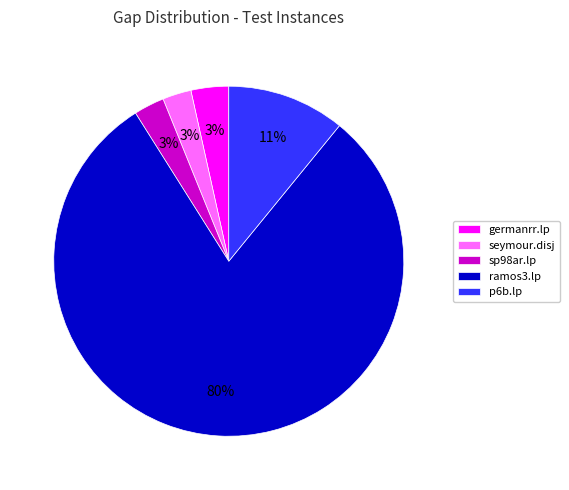

To the nearest percent, what percentage of the pie is germanrr.lp?

3%